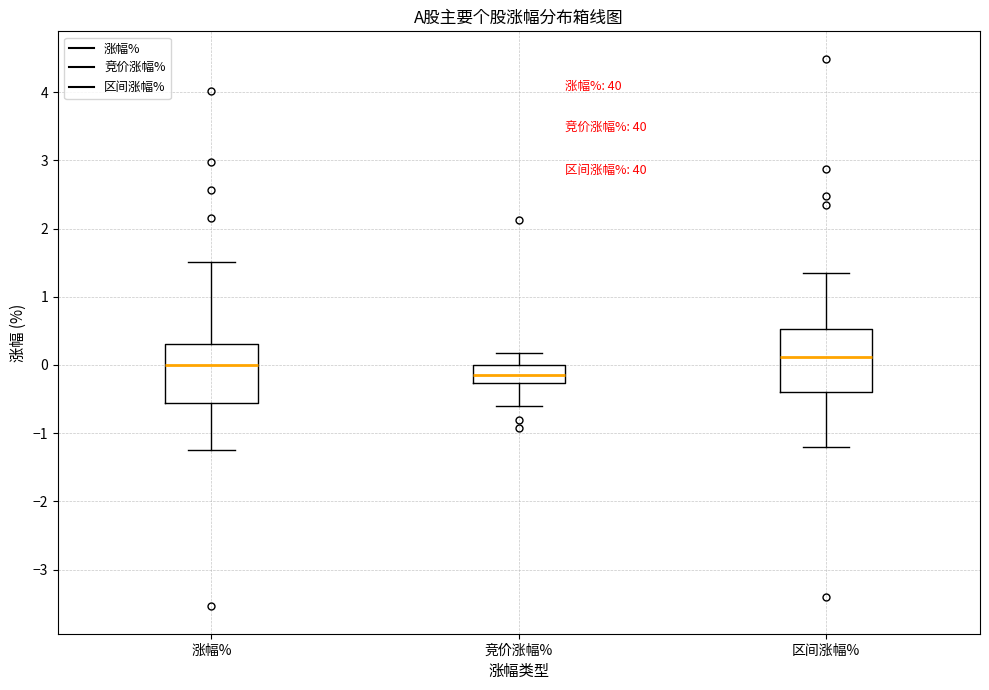

Reading left to right, read every box against the y-axis: the position of its median line, the range the box covers, and the ends of its whiskers. The values are not printed on the chart, so give them approximately, as read against the axis.

涨幅%: median 0.0, box -0.6 to 0.3, whiskers -1.2 to 1.5
竞价涨幅%: median -0.1, box -0.3 to 0.0, whiskers -0.6 to 0.2
区间涨幅%: median 0.1, box -0.4 to 0.5, whiskers -1.2 to 1.4